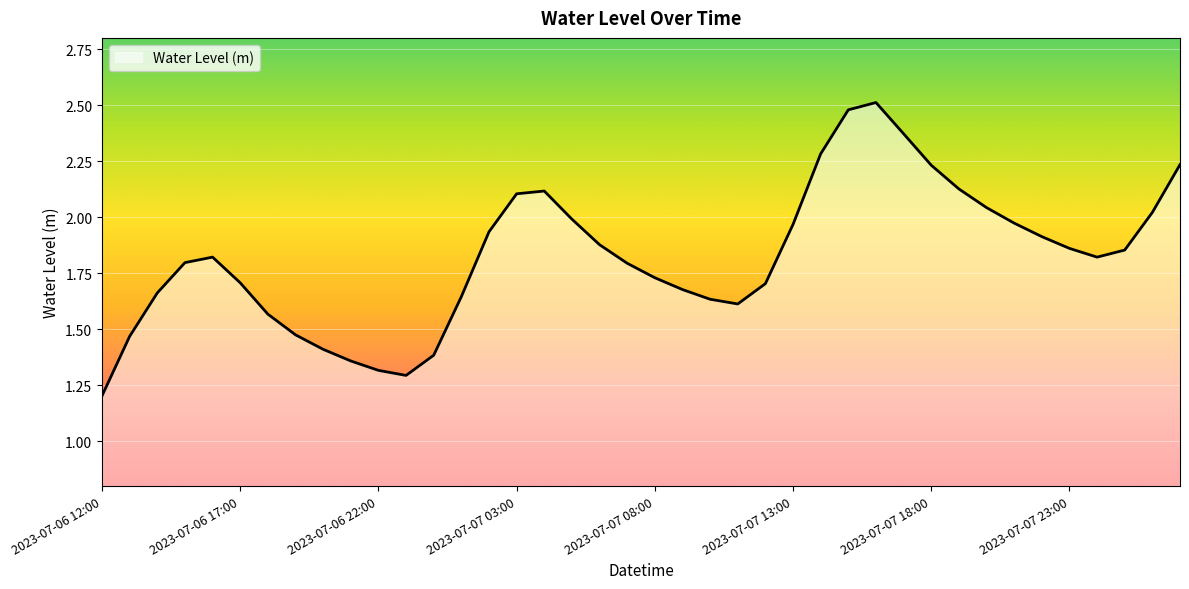

What is the smallest value displayed?

1.2